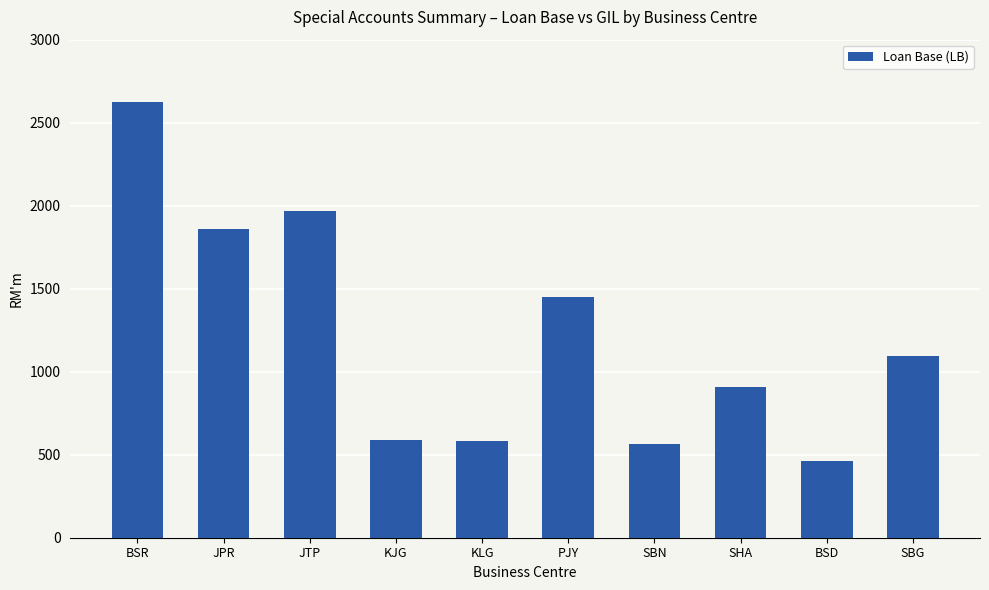

Read the value at SHA.

905.3